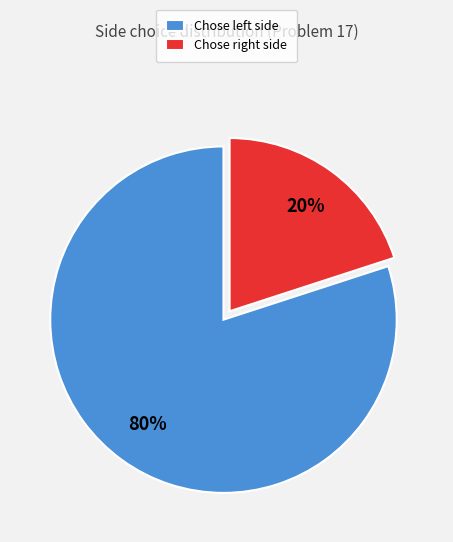

How many segments does this pie chart have?

2